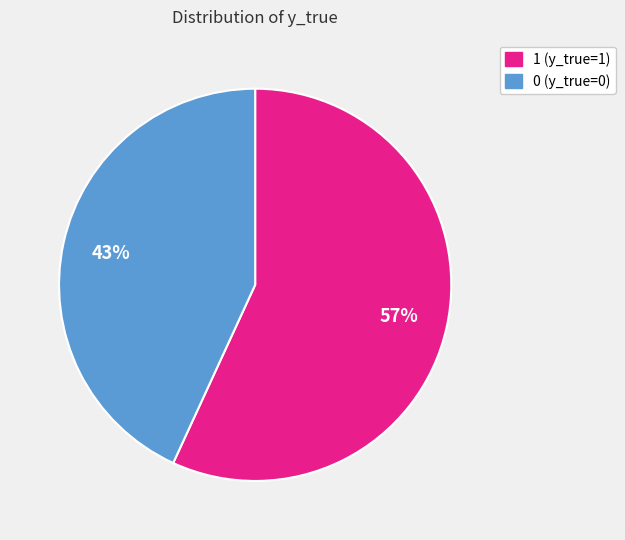

What percentage is the 0 slice, to the nearest percent?

43%